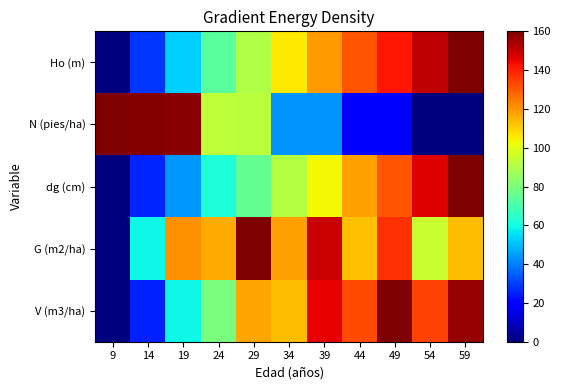

What is the difference between the highest and lowest values at 59?

160.0